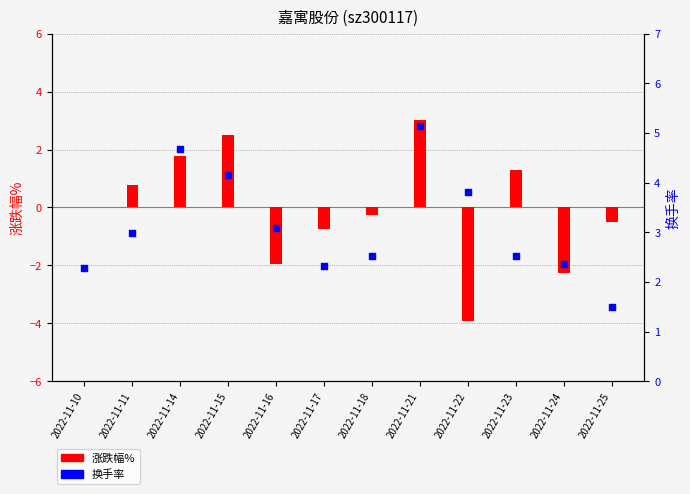

At how many categories does at least one series exceed 0?

12